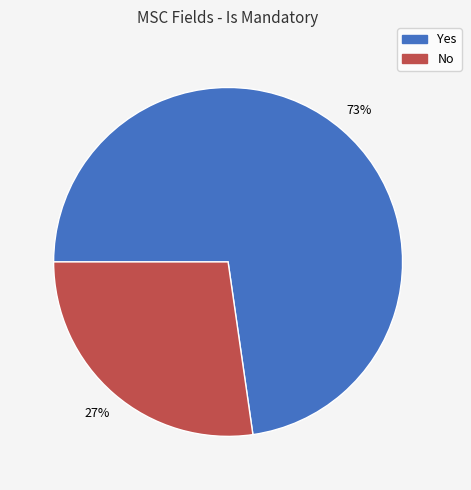

To the nearest percent, what percentage of the pie is No?

27%